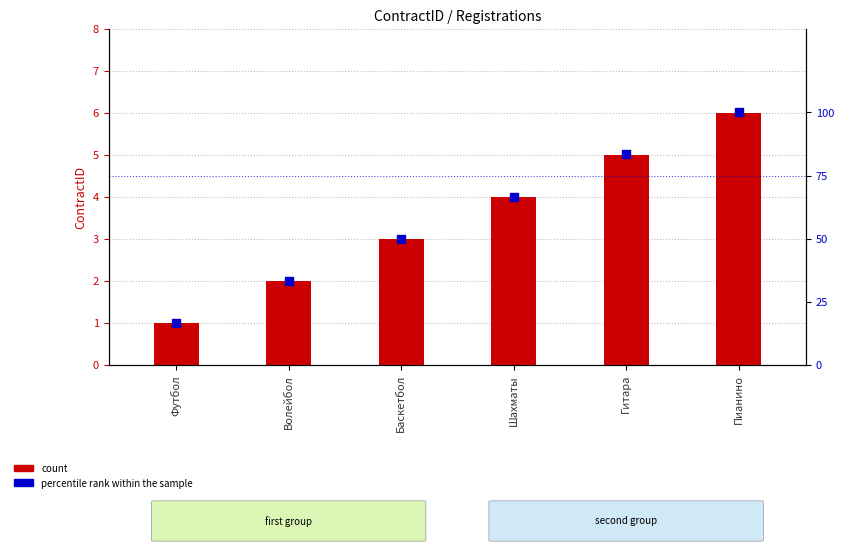

What are all the series names shown in the legend?

count, percentile rank within the sample